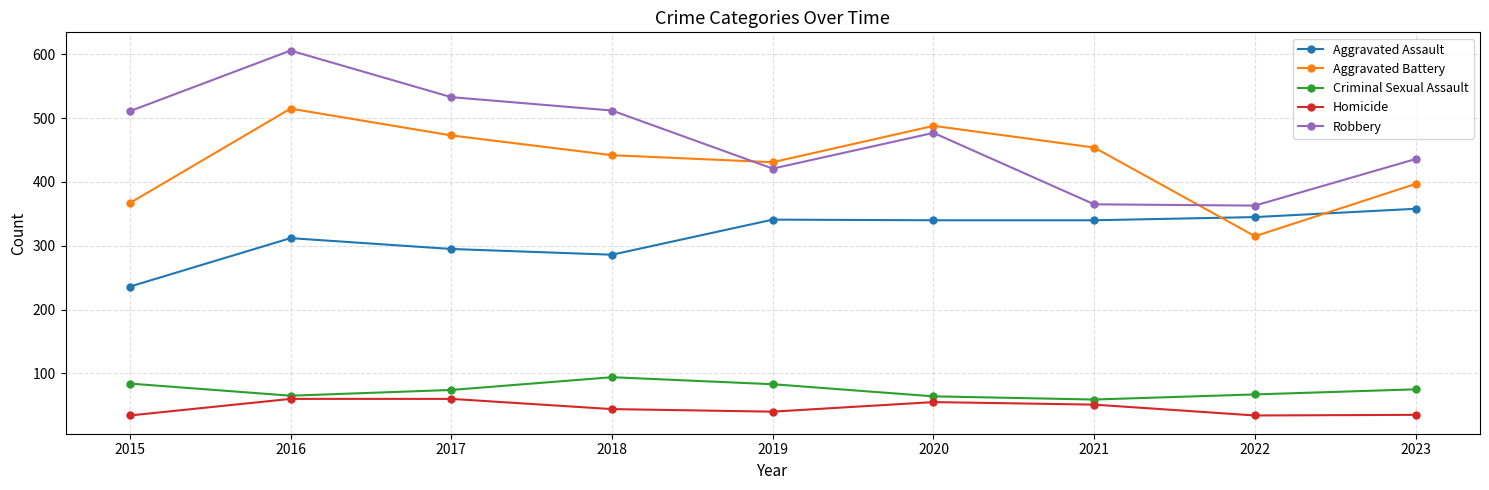

Count the number of data series in this chart.

5